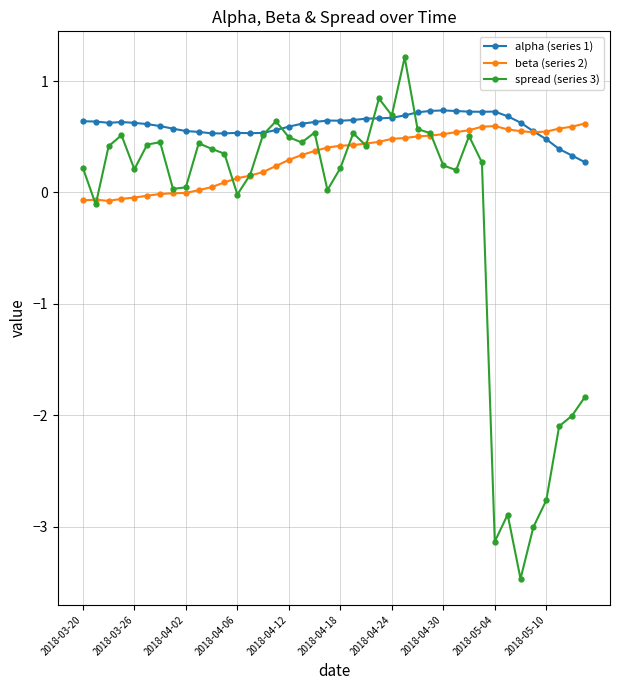

Which series has the largest total across all categories?

alpha (series 1)